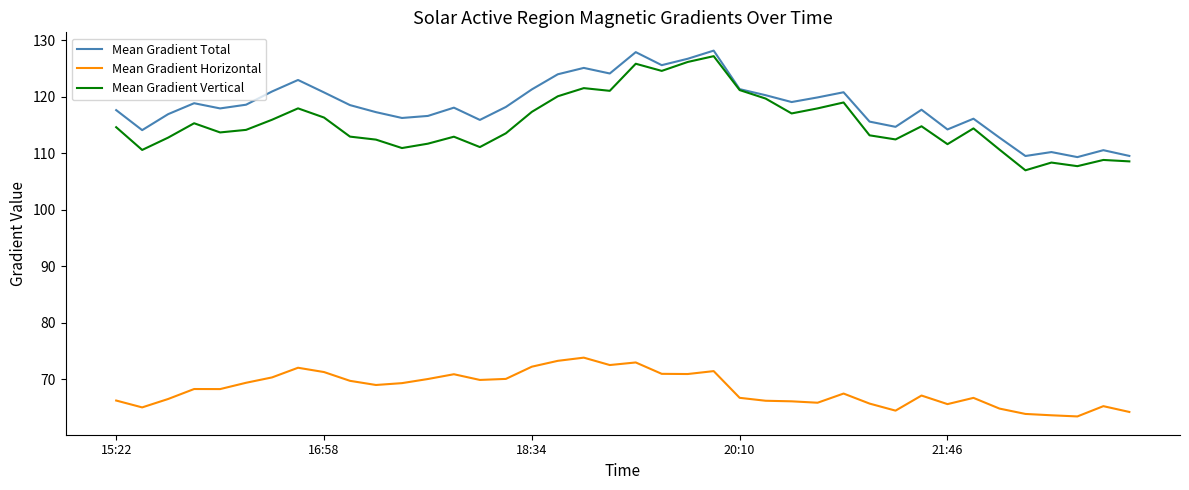

What is the greatest value displayed?

128.1